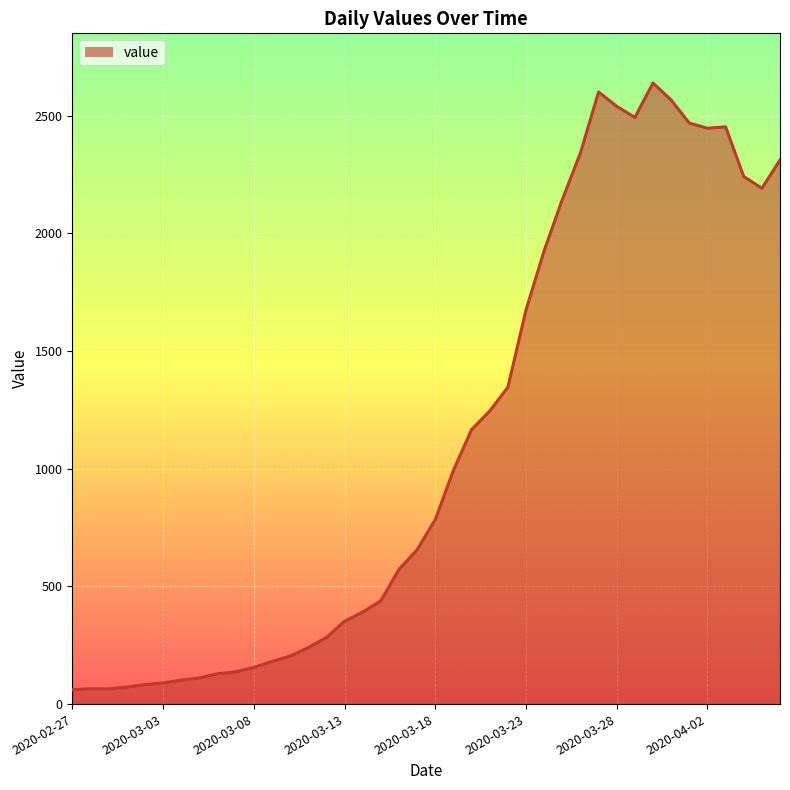

What is the minimum value shown in the chart?

61